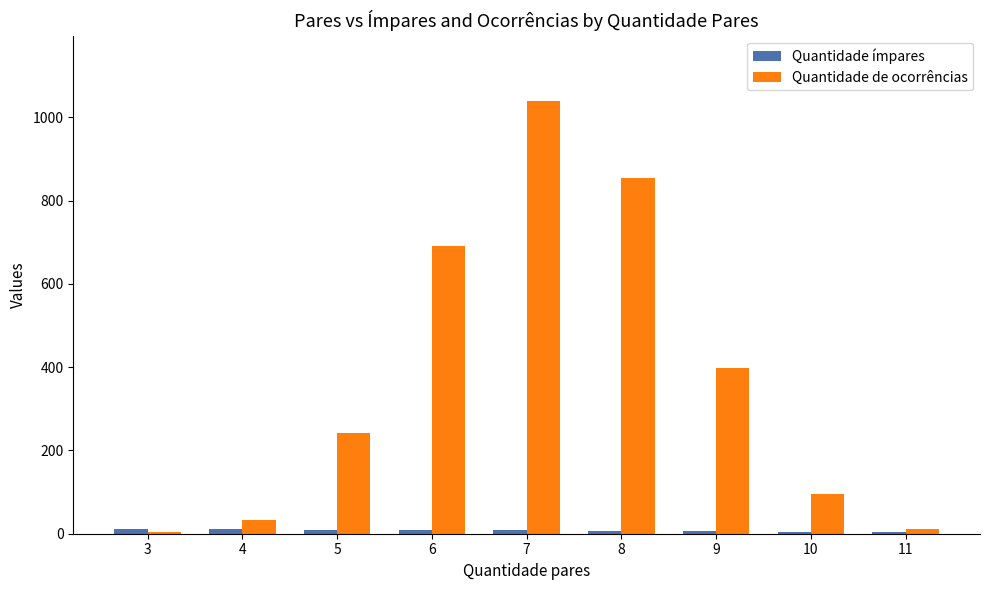

How many groups of bars are there?

9